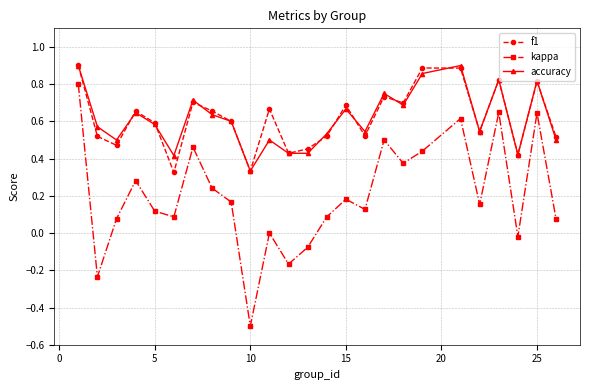

Count the number of categories in the chart.

25